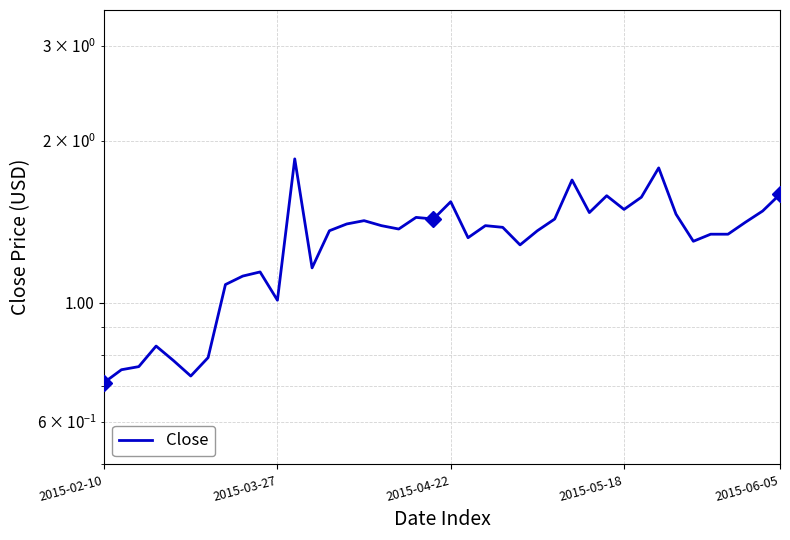

How many values exceed 1?

33